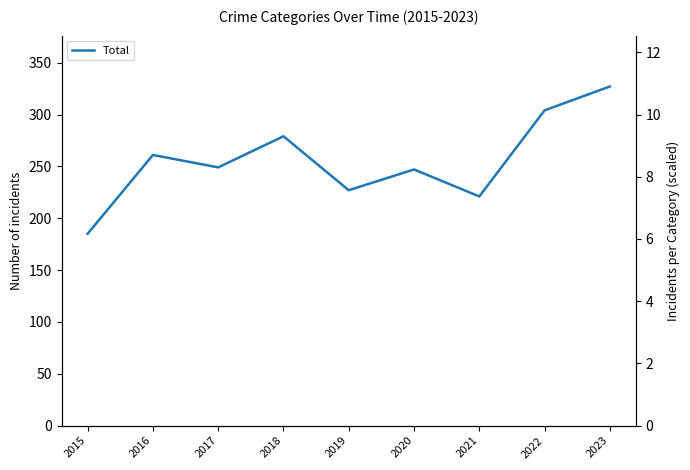

At which category does the data reach its first local valley?

2017